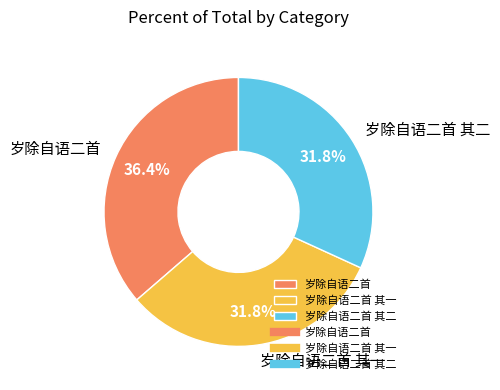

To the nearest percent, what is the combined percentage of 岁除自语二首 其二 and 岁除自语二首 其一?

64%